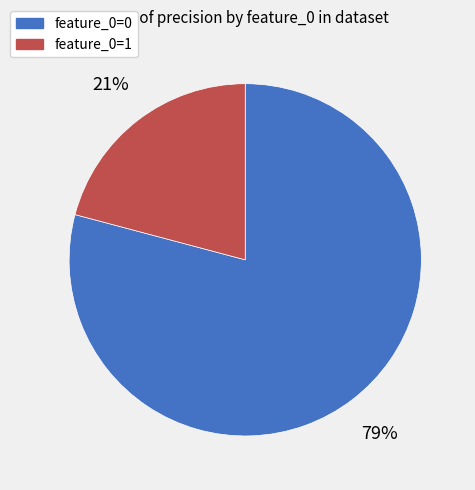

Is there a majority slice in this chart?

Yes